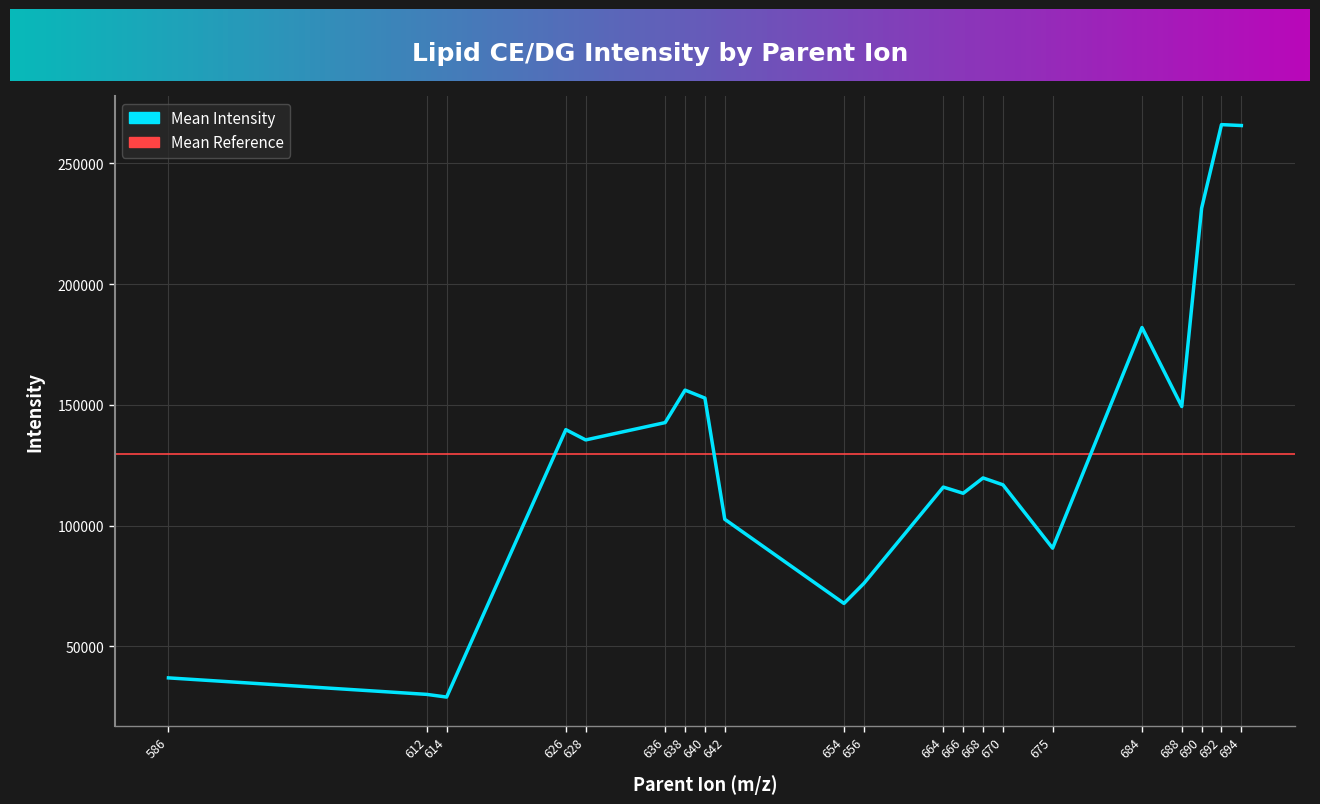

What is the difference between the values at 586 and 670?

79981.0